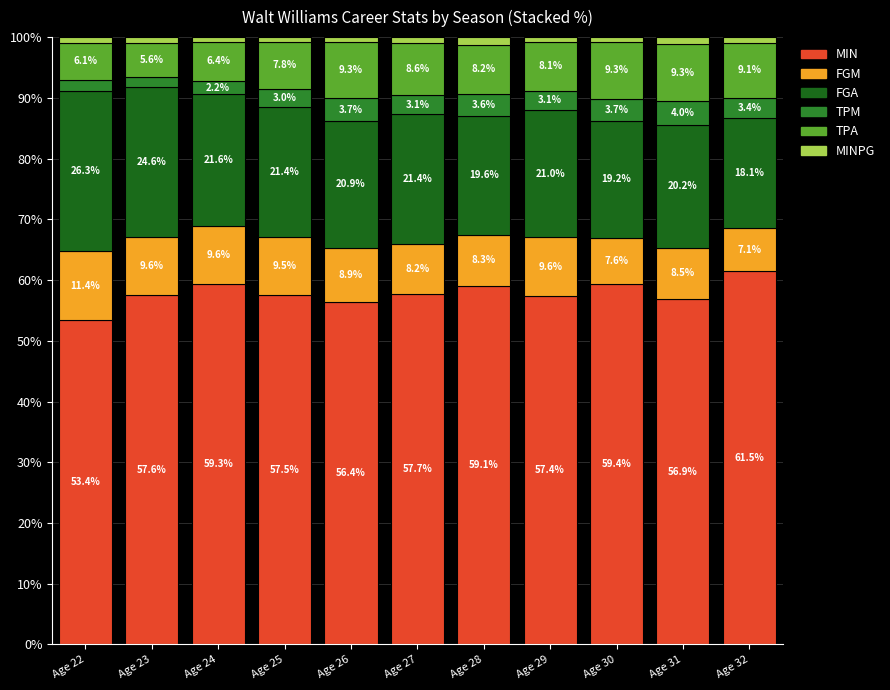

The value of MIN at Age 32 is 61.5. True or false?

True